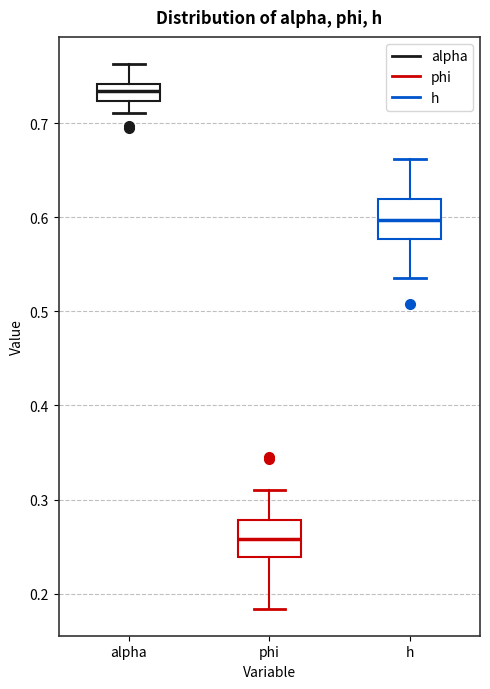

Which box's median line is the lowest?

phi